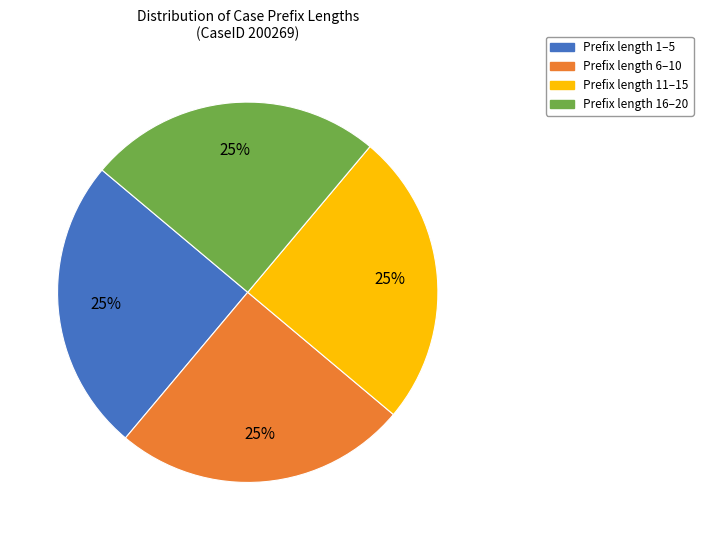

To the nearest percent, what is the average slice percentage?

25%